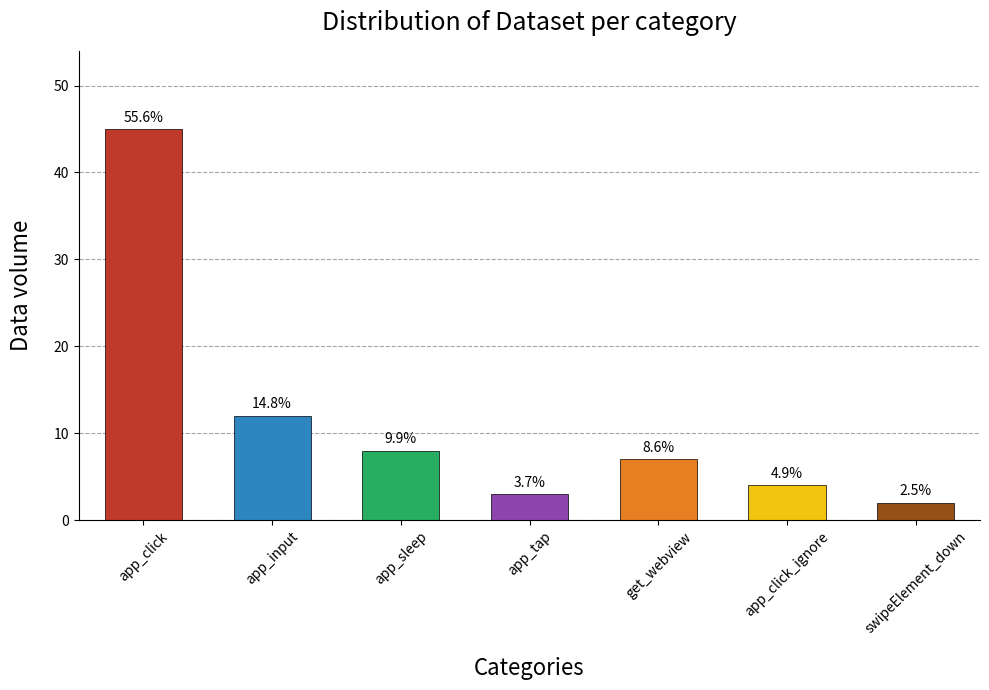

What is the difference between the maximum and minimum values?

43